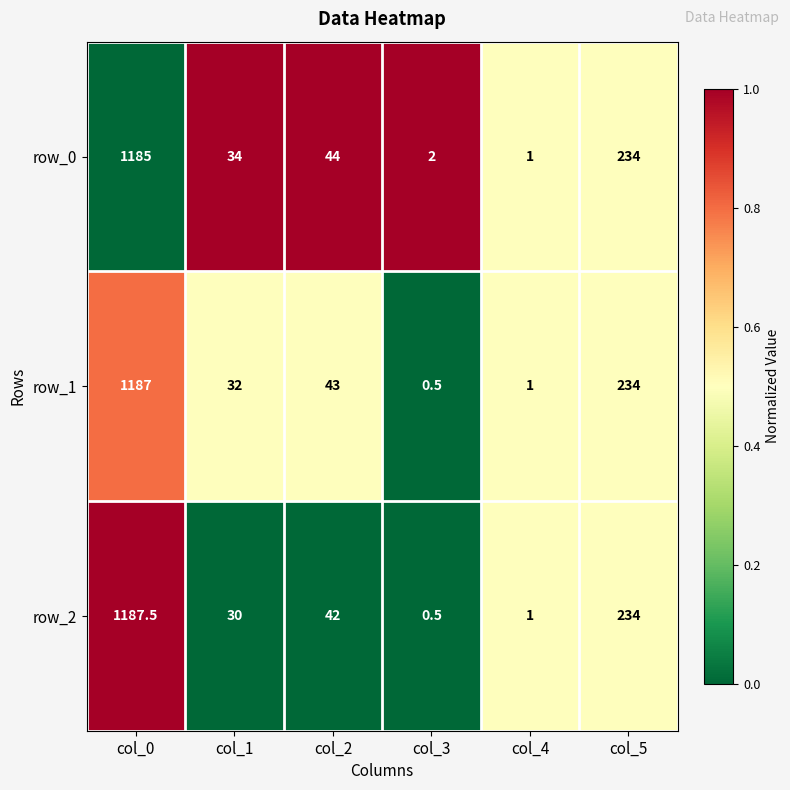

Which series has the widest spread of values?

row_2